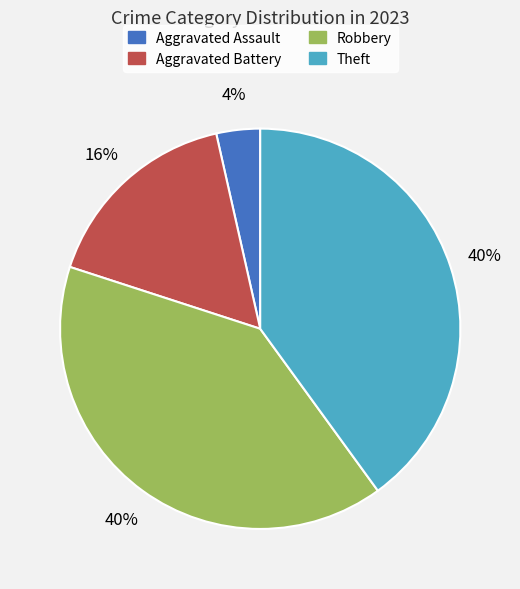

To the nearest percent, what portion does Aggravated Assault represent?

4%